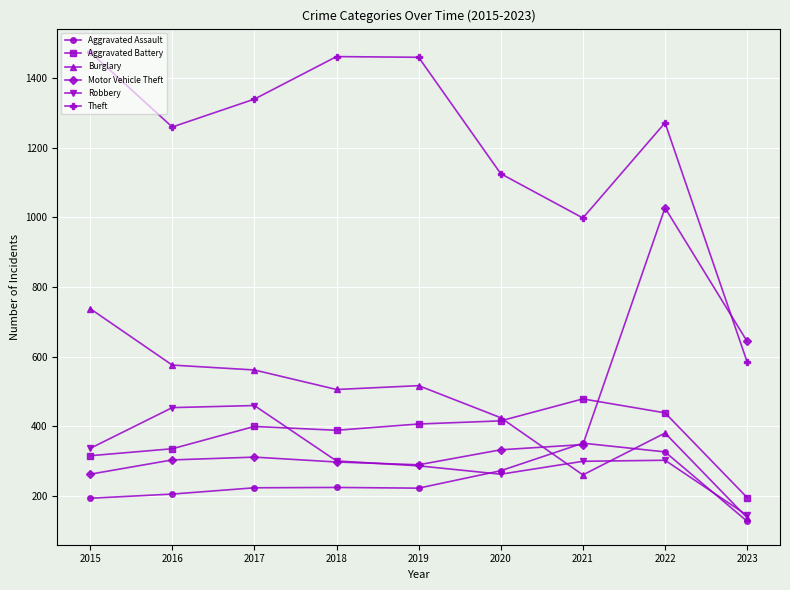

Which series changed the most between 2015 and 2020?

Theft